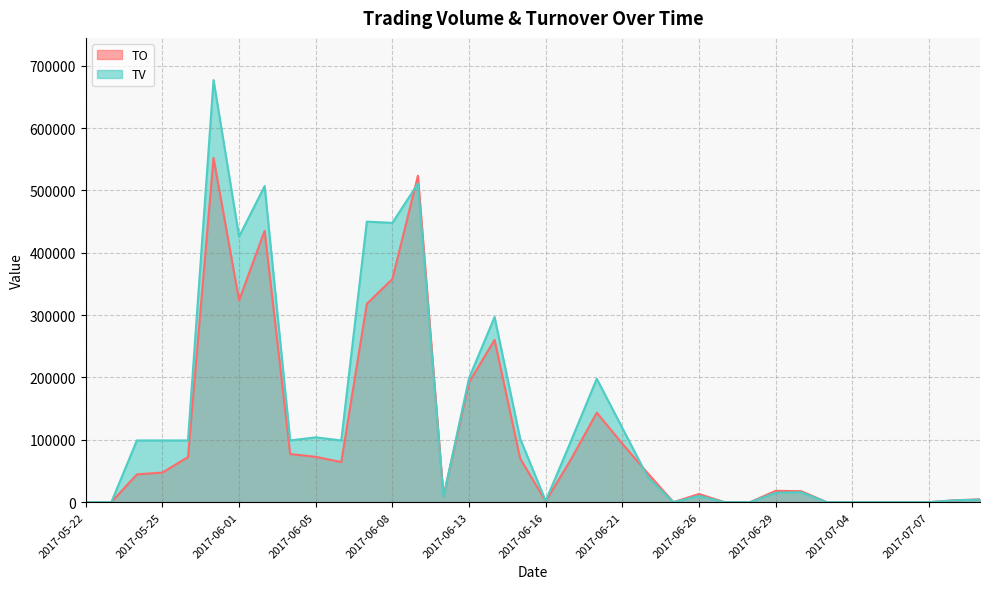

What is the label of the 6th point from the left?

2017-05-31